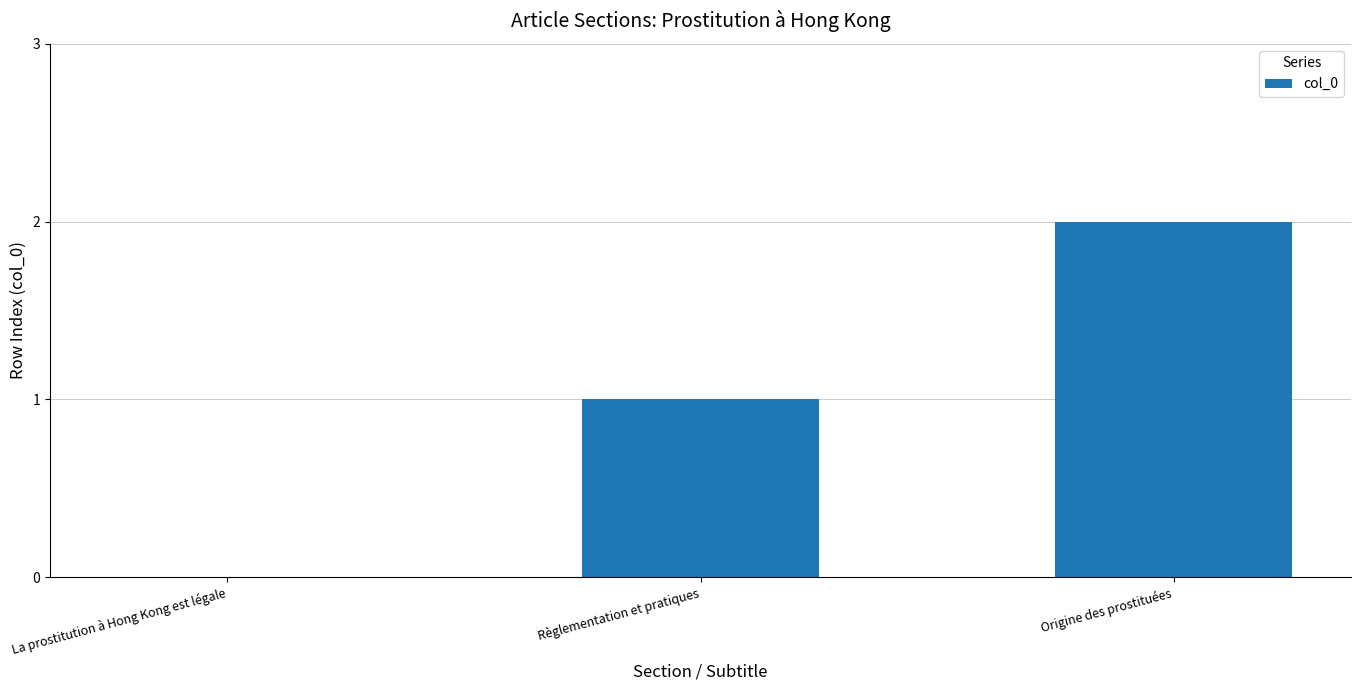

True or false: the data shows 1 at Origine des prostituées.

False